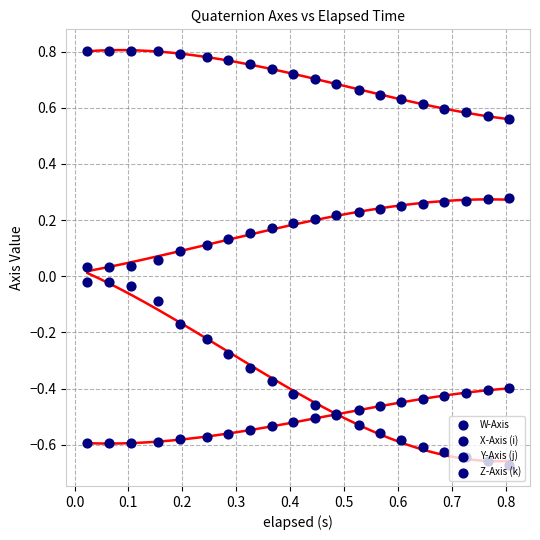

Which series reaches the minimum Y coordinate?

Z-Axis (k)